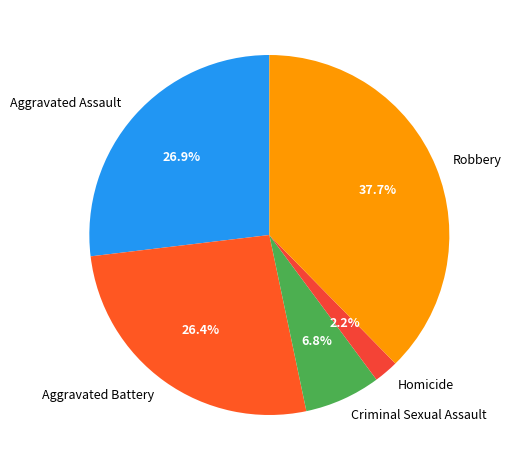

How many slices are in this pie chart?

5